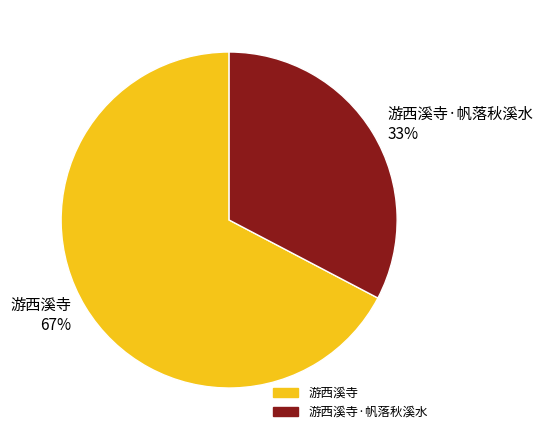

Count the number of slices in the pie.

2